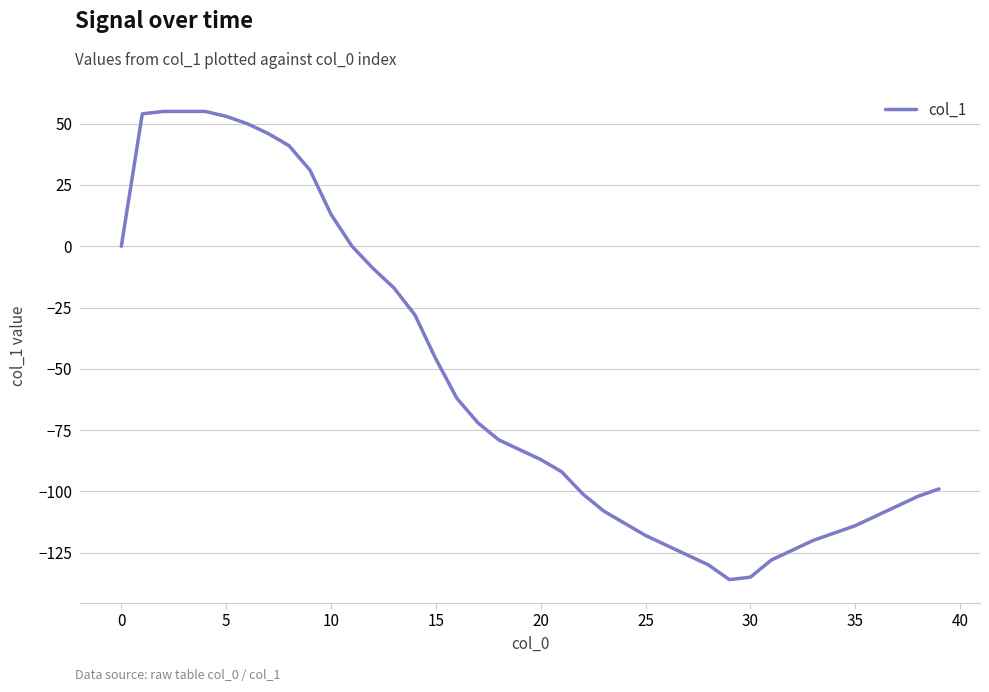

What is the difference between the maximum and minimum values?

191